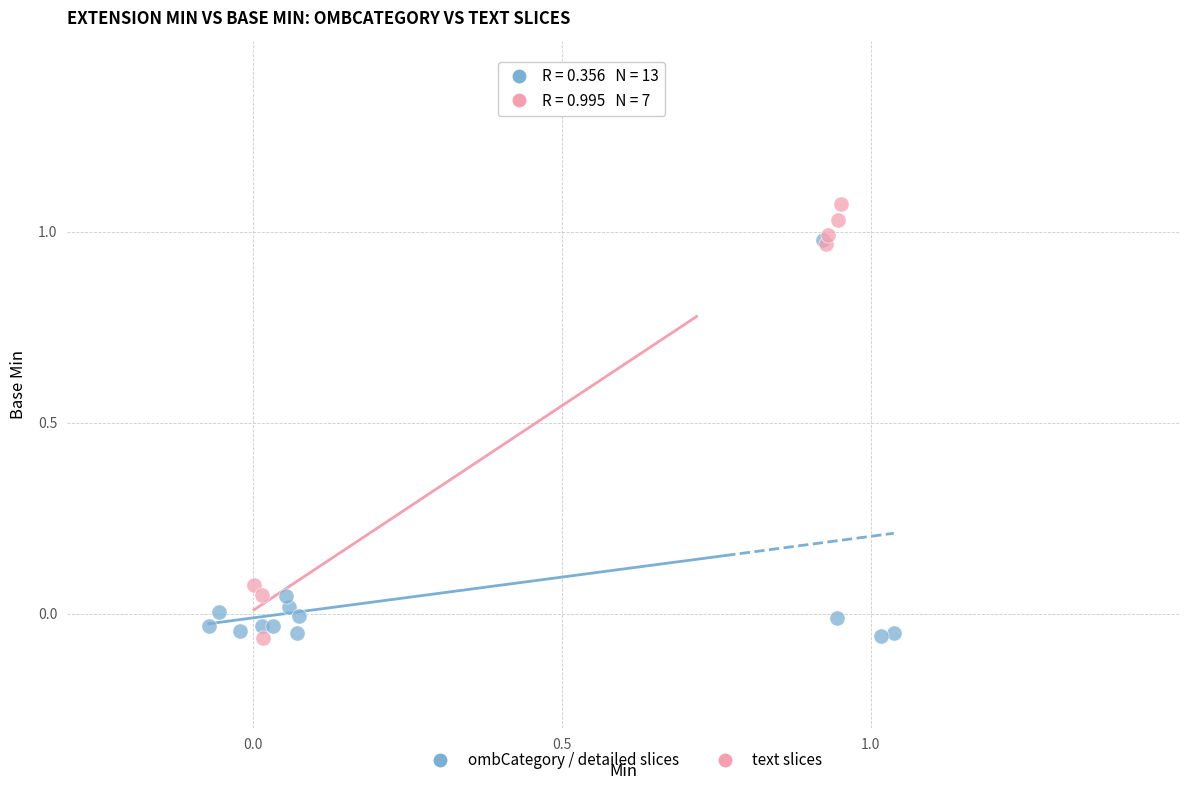

What are all the series names shown in the legend?

ombCategory / detailed slices, text slices